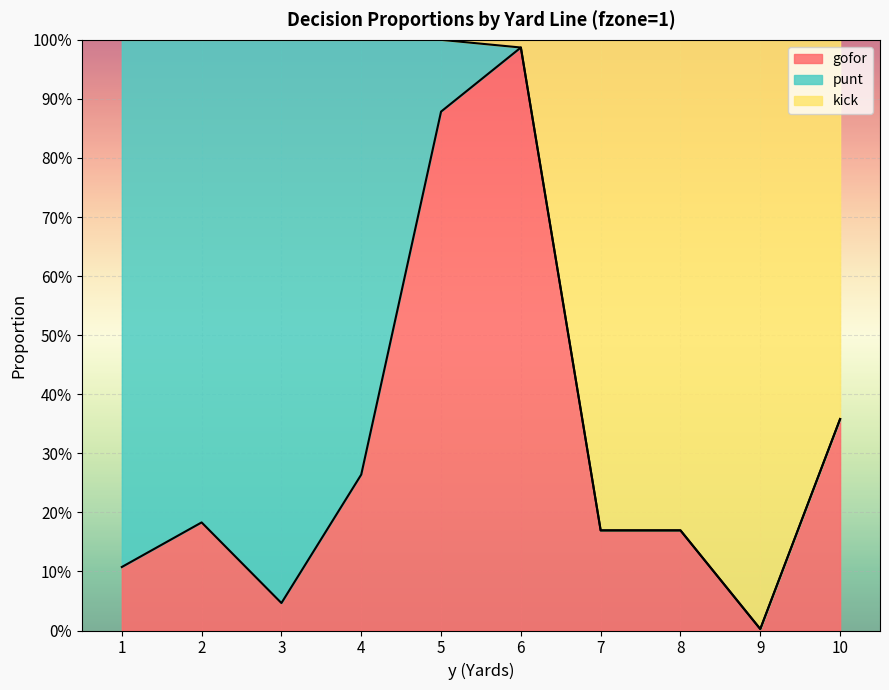

What is the difference between the kick values at 6 and 7?

0.8